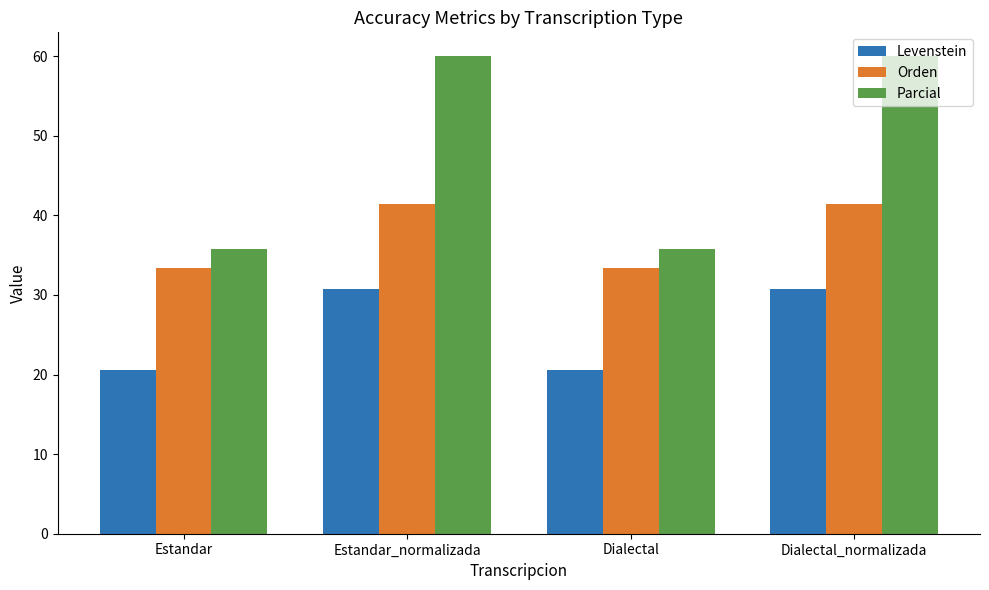

What is the difference between the maximum and minimum values in the Levenstein series?

10.2